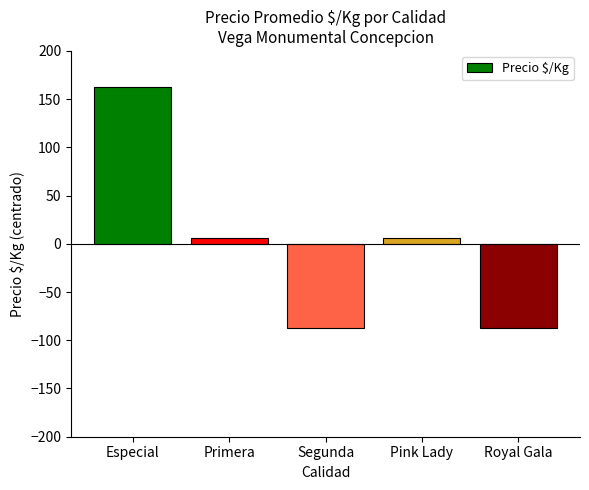

The chart shows a value of -47.7 at Royal Gala. True or false?

False